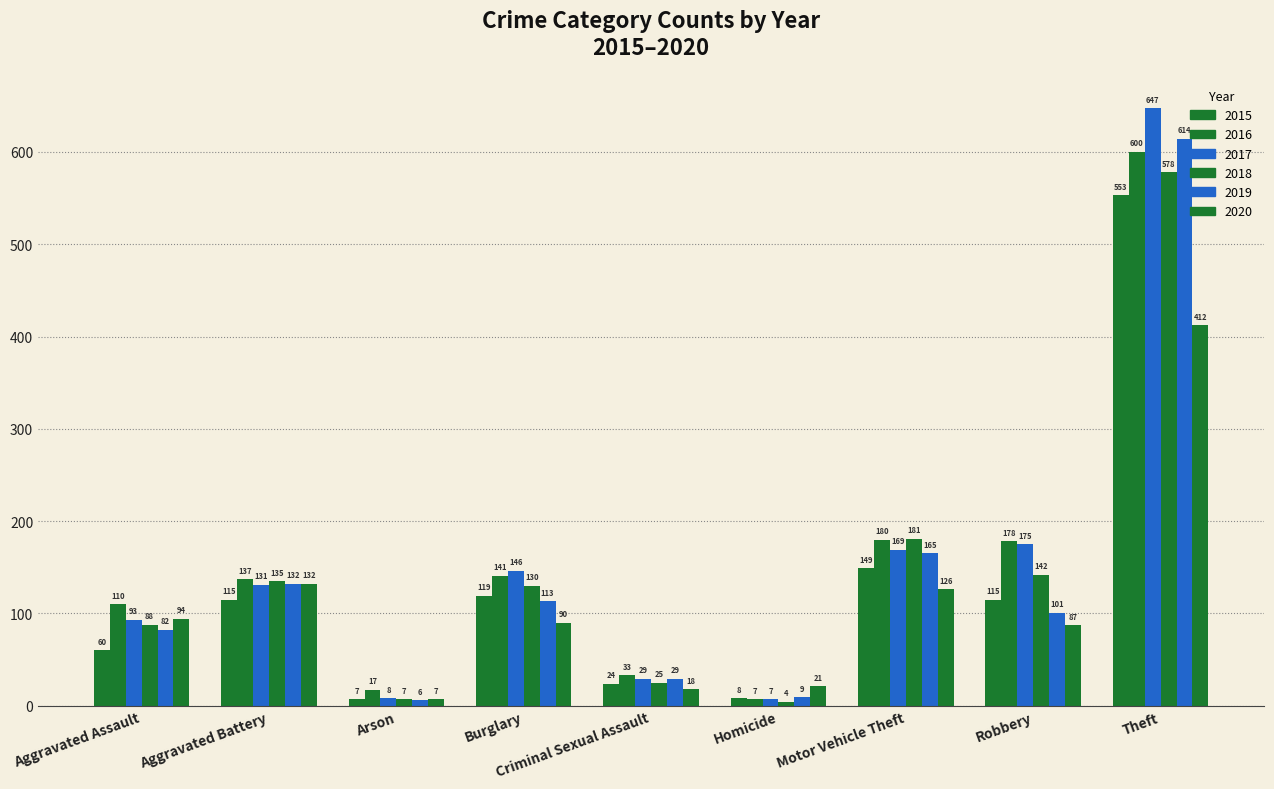

Rank the series at Theft from highest to lowest value.

2017, 2019, 2016, 2018, 2015, 2020